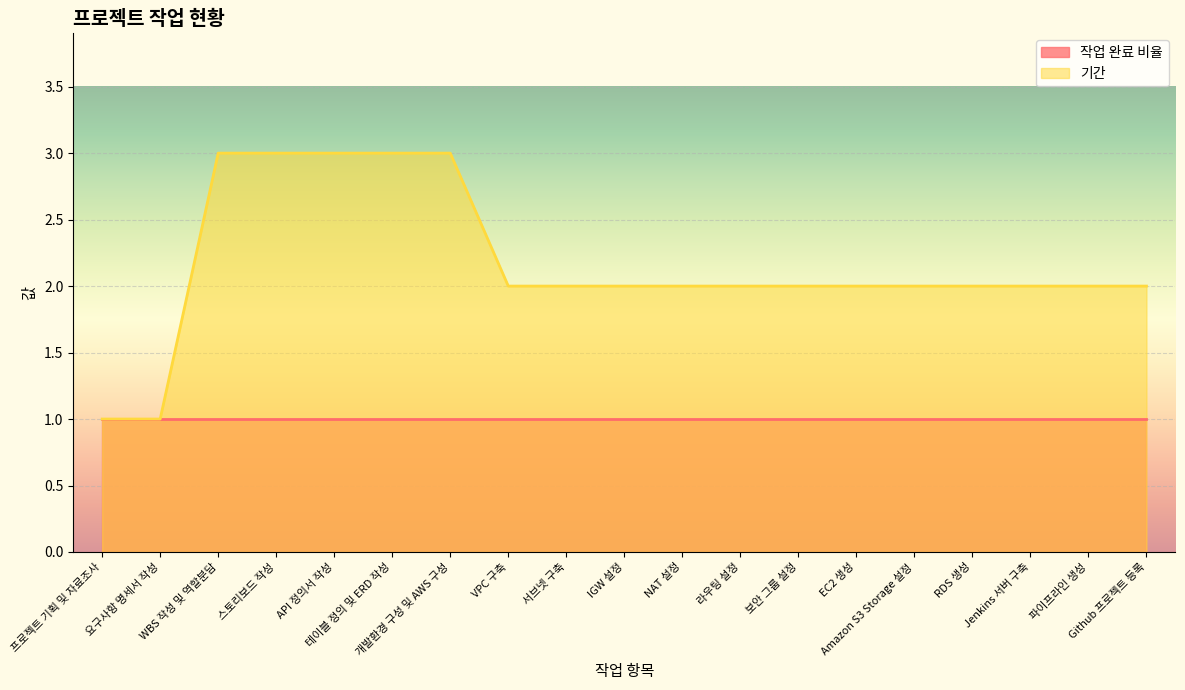

What is the ratio of the value at 테이블 정의 및 ERD 작성 to the value at API 정의서 작성?

1.0